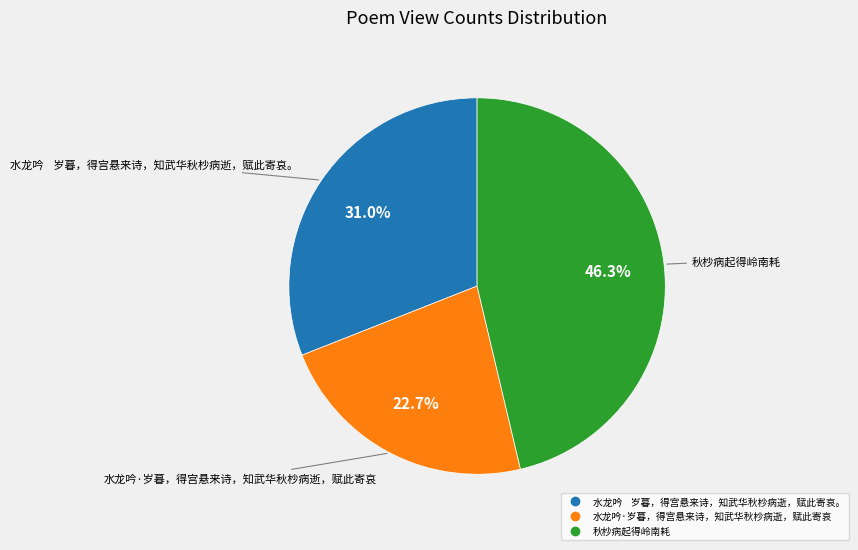

Which has a higher value, 水龙吟 岁暮，得宫悬来诗，知武华秋杪病逝，赋此寄哀。 or 水龙吟·岁暮，得宫悬来诗，知武华秋杪病逝，赋此寄哀?

水龙吟 岁暮，得宫悬来诗，知武华秋杪病逝，赋此寄哀。